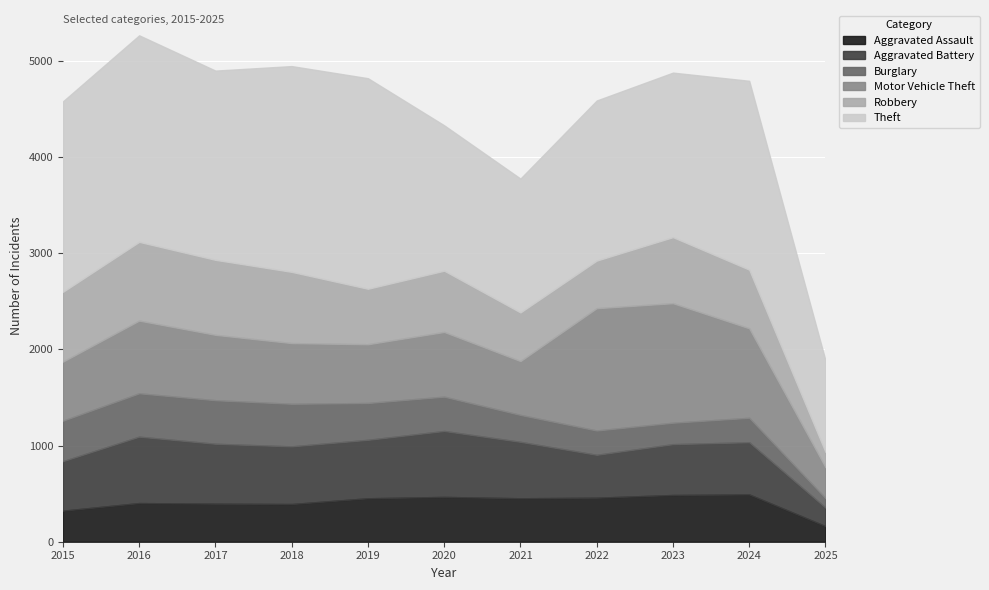

What is the maximum value shown in the chart?

2190